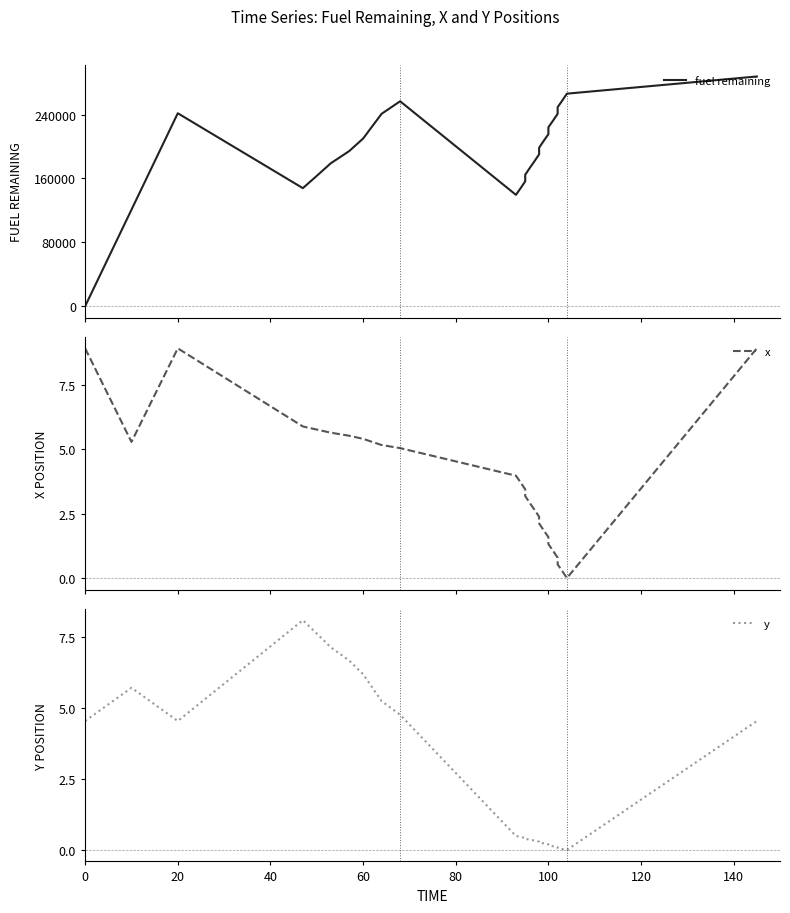

The value of x at 9 is 7.8. True or false?

False